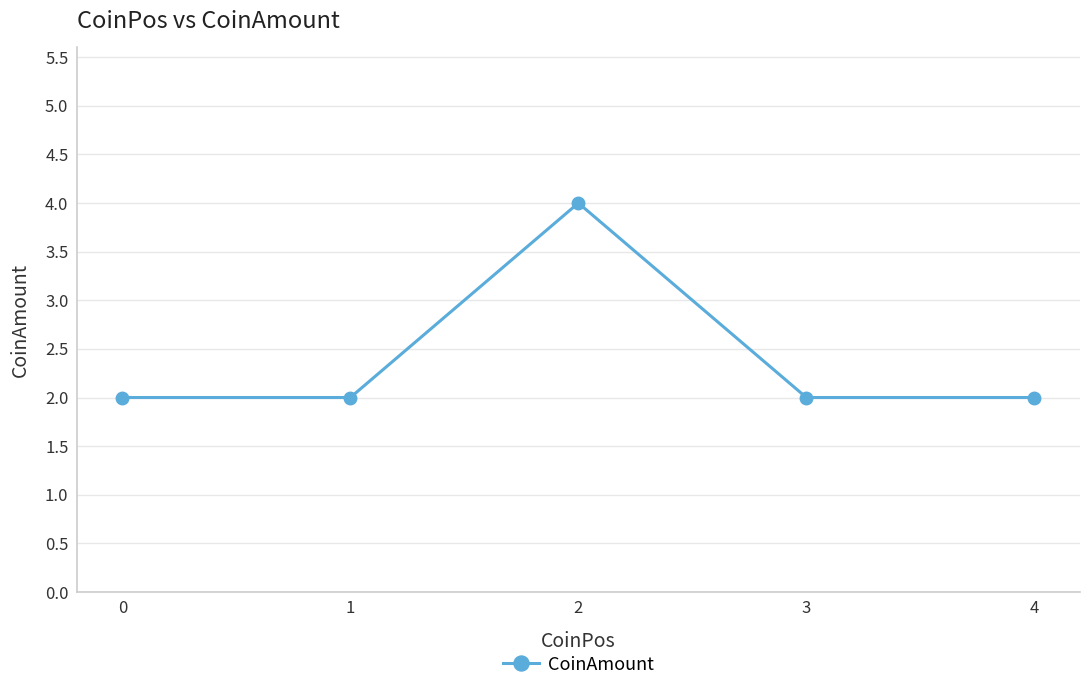

The value at 3 is 2. True or false?

True